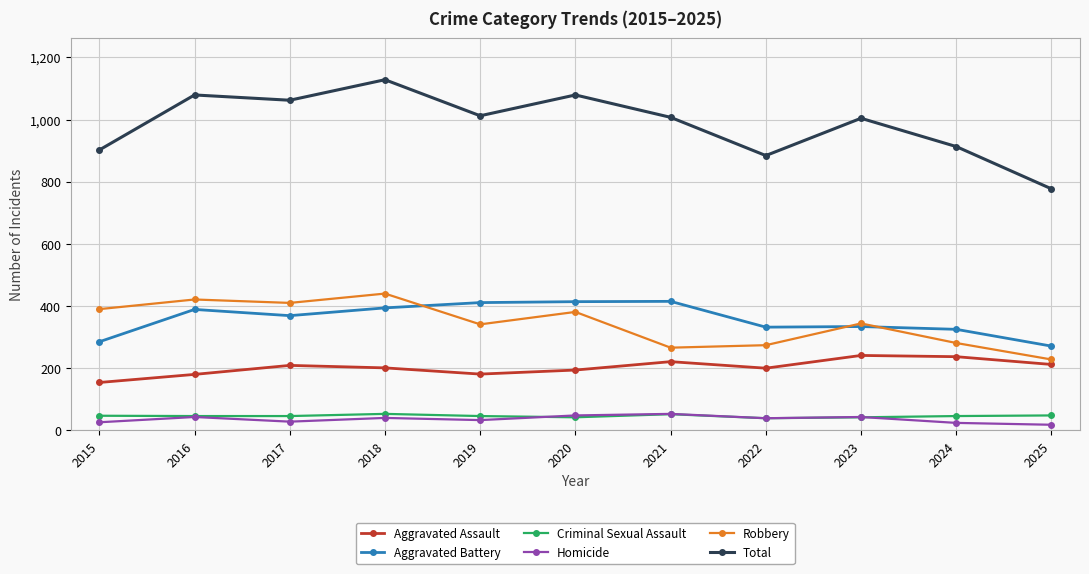

What is the approximate value of Total at 2015, to the nearest 50?

900